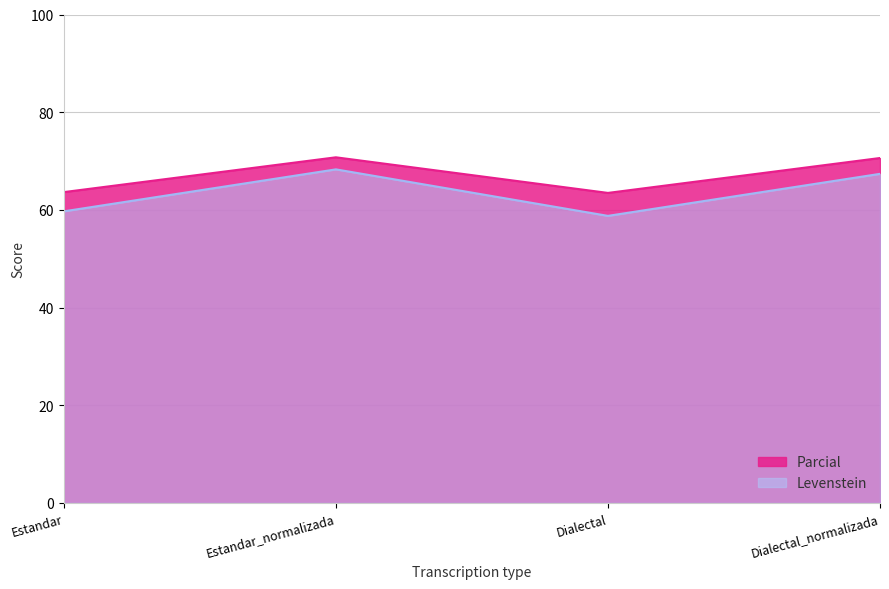

The Levenstein series shows 83.8 at Estandar. True or false?

False